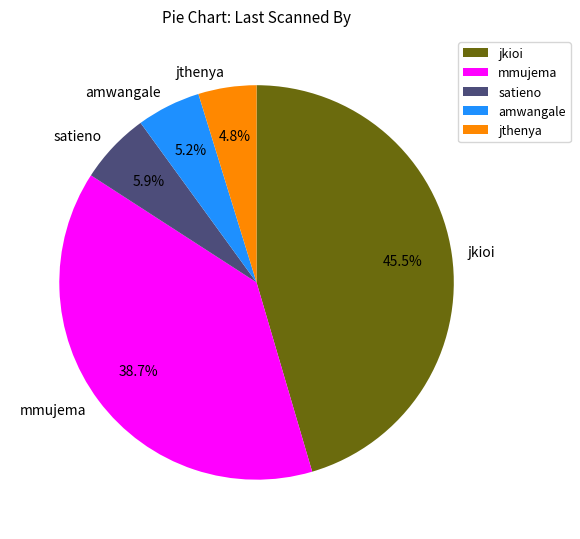

Which has a higher value, satieno or jkioi?

jkioi